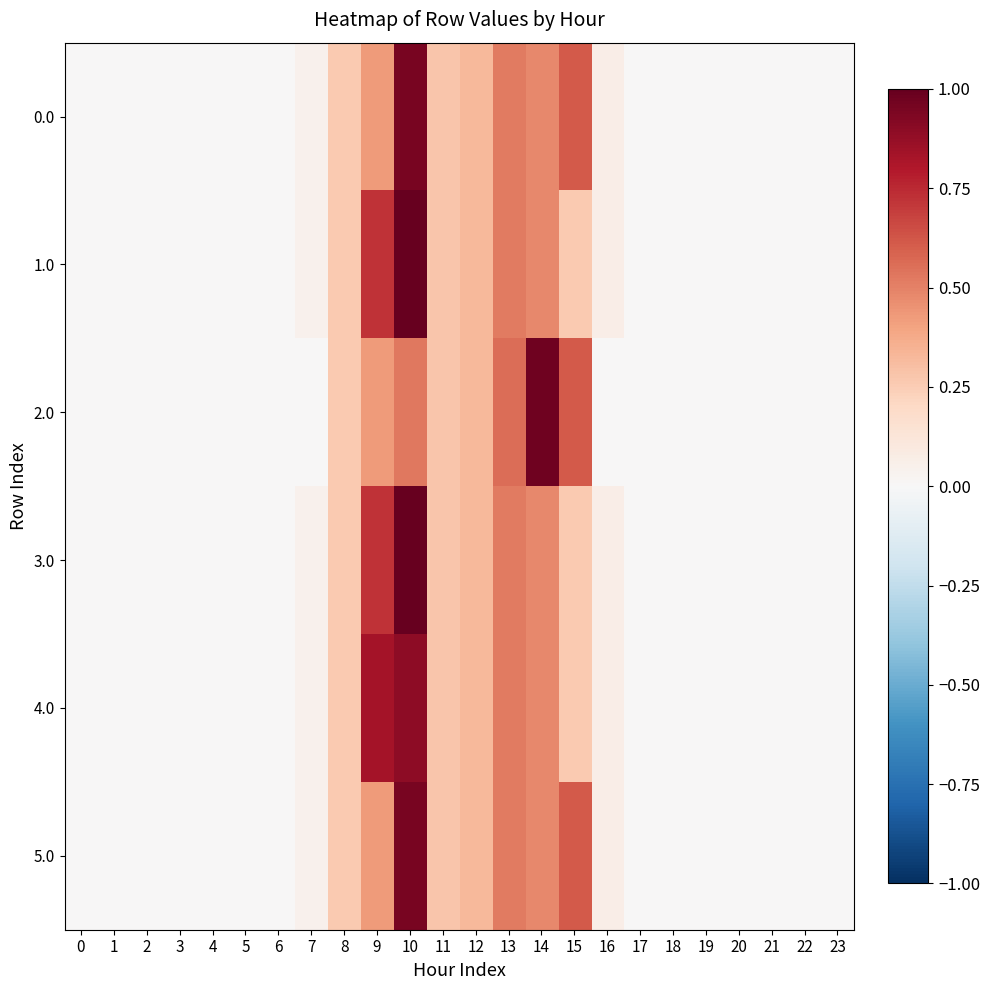

Which has a higher value, 10 or 2?

10